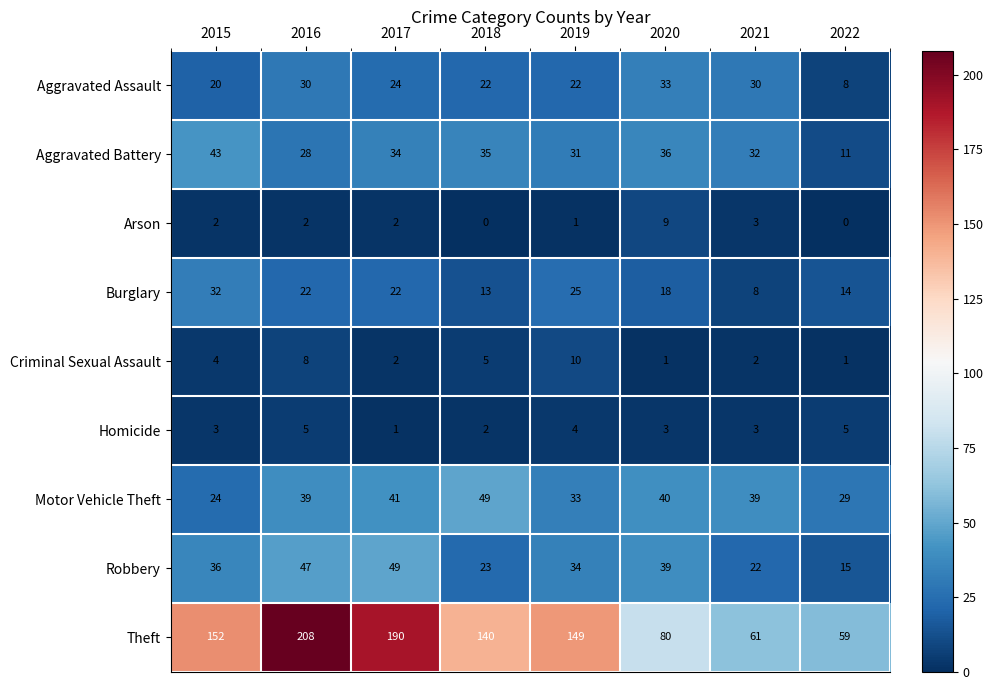

Rank the series at 2016 from highest to lowest value.

Theft, Robbery, Motor Vehicle Theft, Aggravated Assault, Aggravated Battery, Burglary, Criminal Sexual Assault, Homicide, Arson